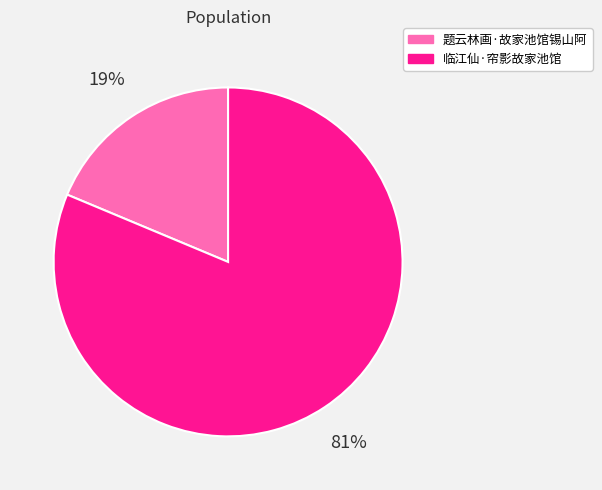

Rank the categories by value from highest to lowest.

临江仙·帘影故家池馆, 题云林画·故家池馆锡山阿